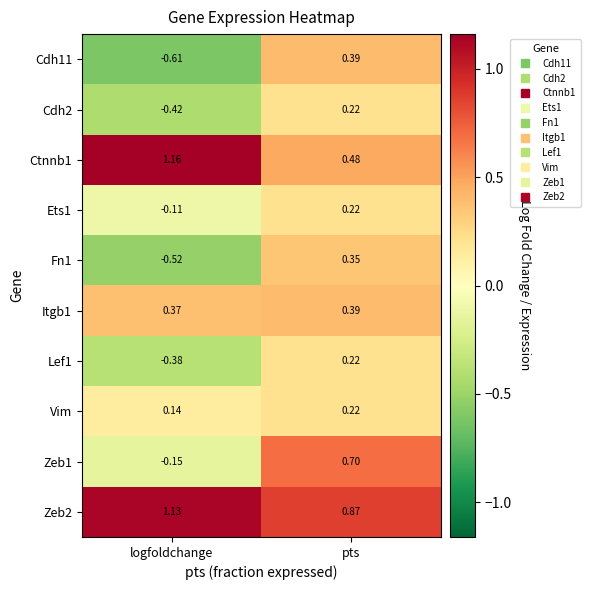

Which category has the highest value in the Cdh11 series?

pts